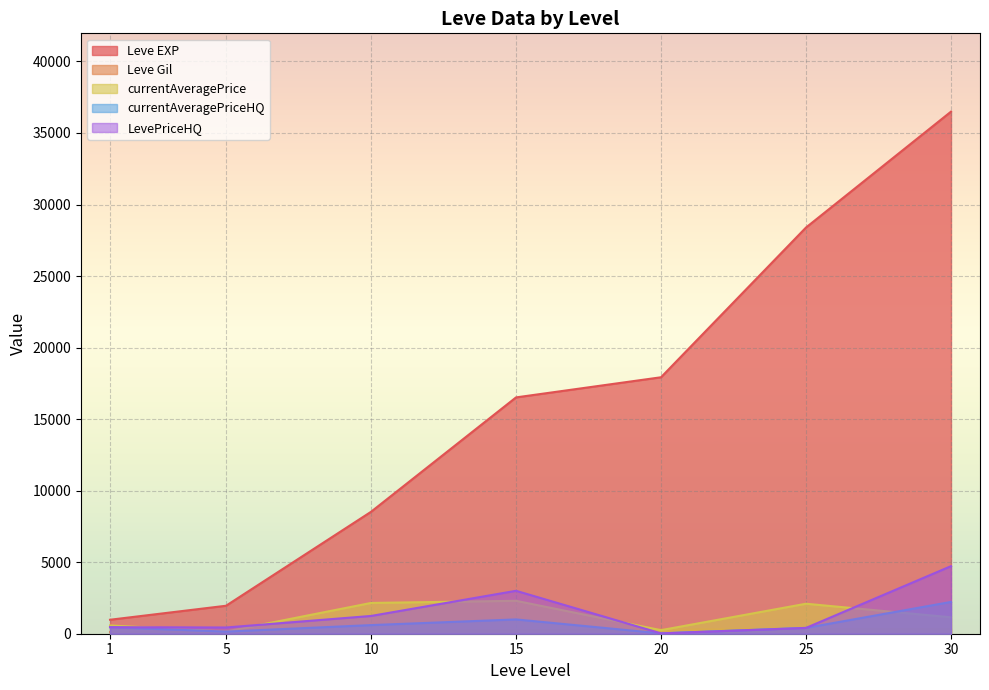

At 5, list the series in order from largest to smallest.

Leve EXP, LevePriceHQ, currentAveragePriceHQ, currentAveragePrice, Leve Gil